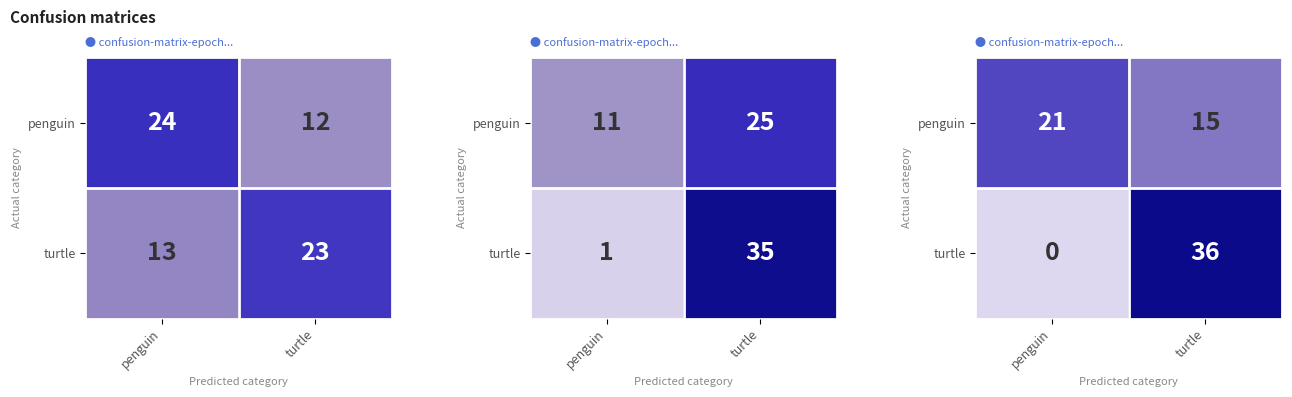

What is the average value of the penguin series?

18